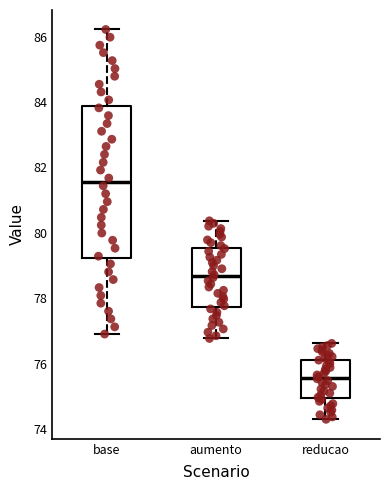

Which box is the tallest, from its lower edge to its upper edge?

base